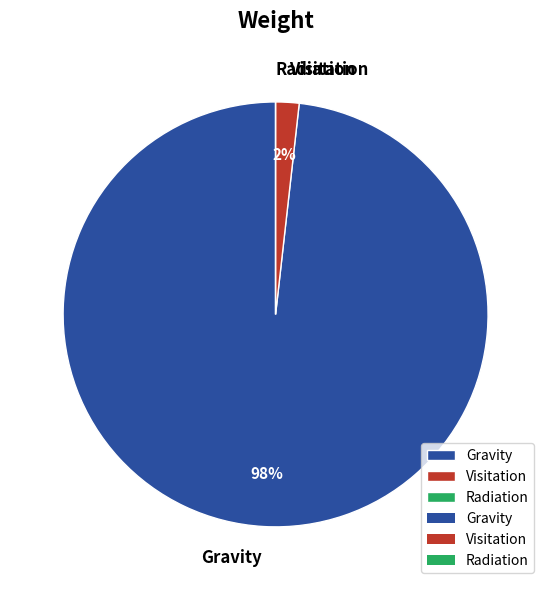

Is there a majority slice in this chart?

Yes